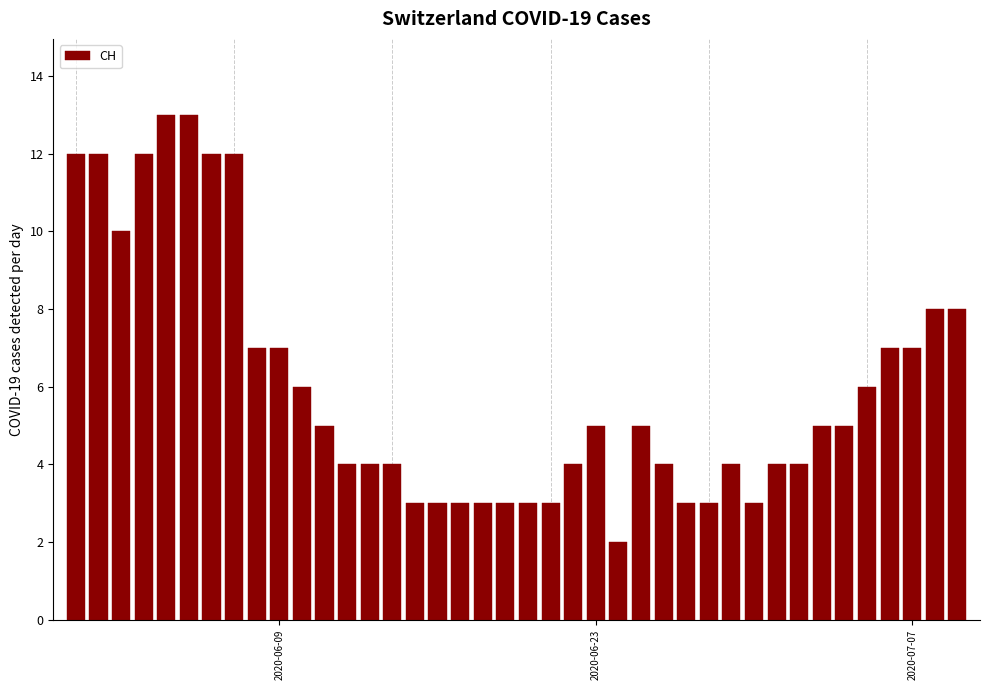

What is the difference between the second highest and second lowest values?

10